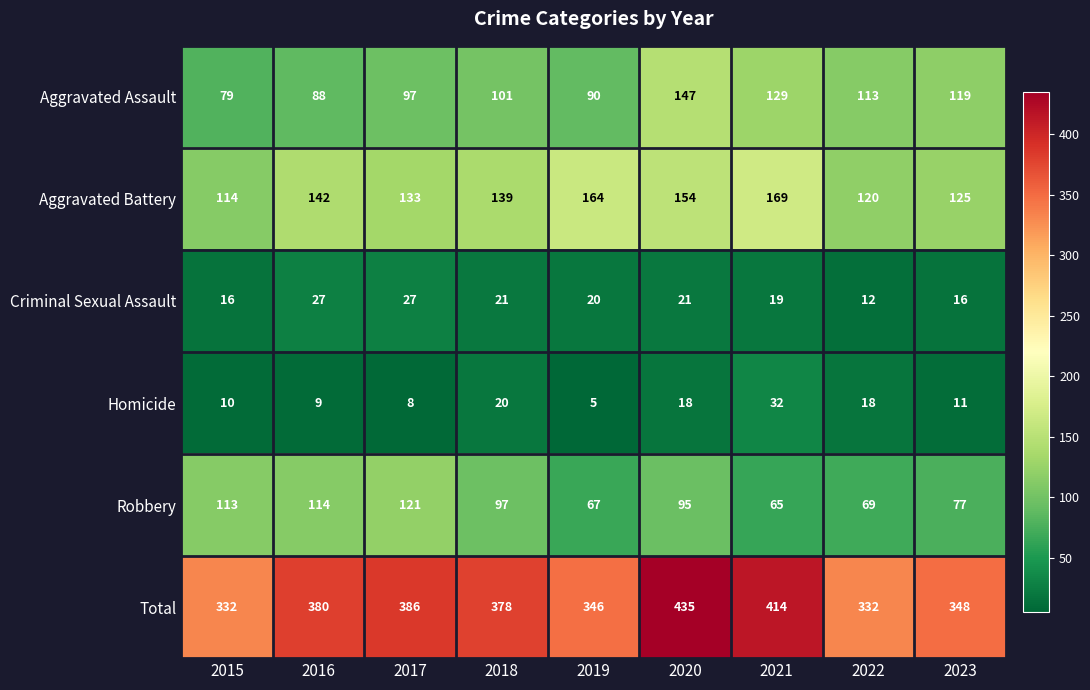

Rank the series at 2015 from highest to lowest value.

Total, Aggravated Battery, Robbery, Aggravated Assault, Criminal Sexual Assault, Homicide